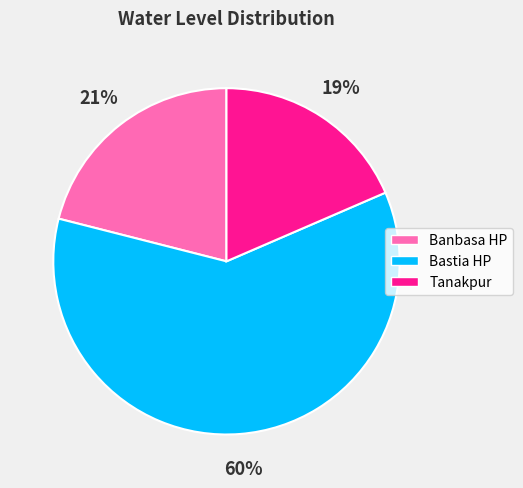

What is the smallest slice in the pie chart?

Tanakpur